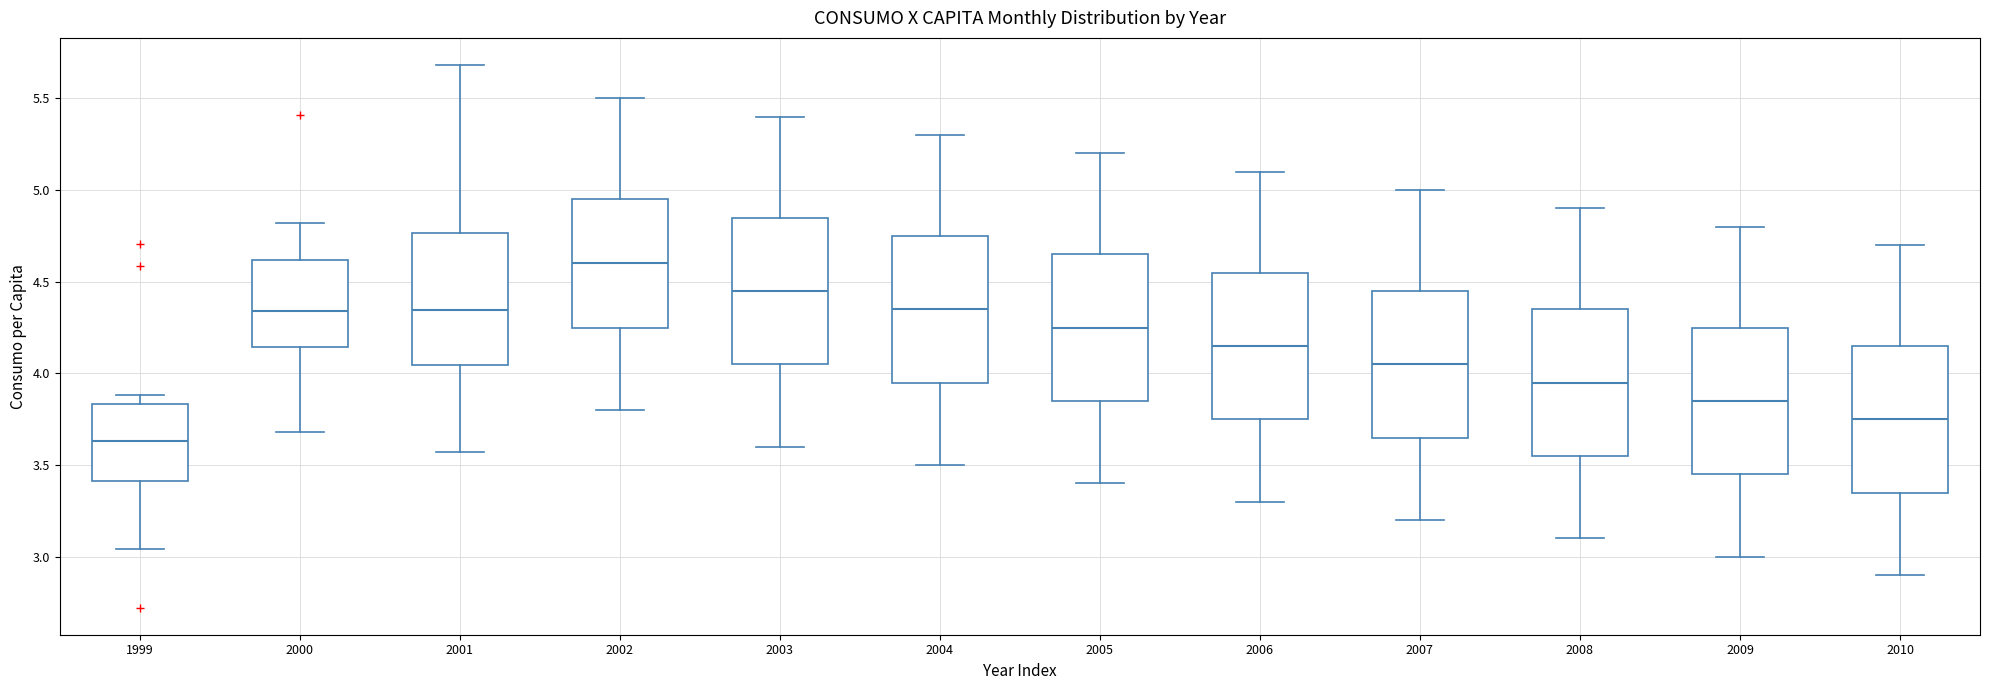

Where is the lower edge of the box at x = 2008 on the y-axis? The values are not printed on the chart, so give them approximately, as read against the axis.

3.55